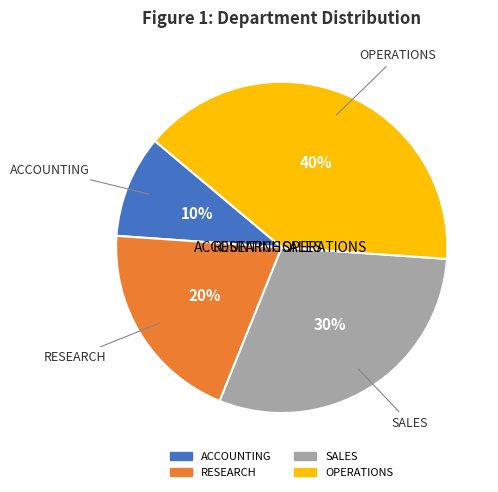

Does ACCOUNTING account for over 50% of the chart?

No